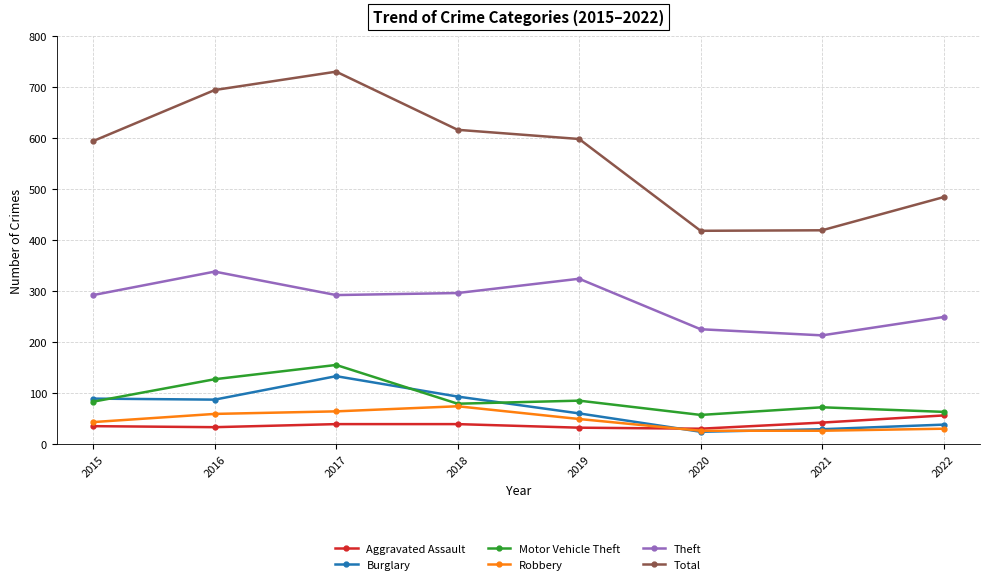

What is the maximum value shown in the chart?

730